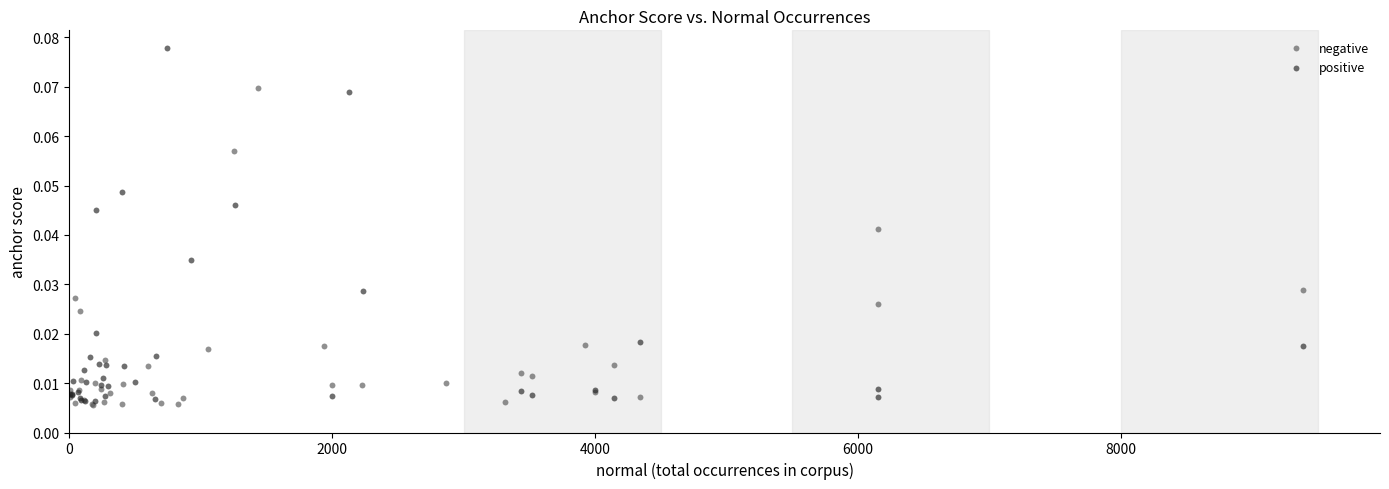

Which series contains the highest Y value?

positive